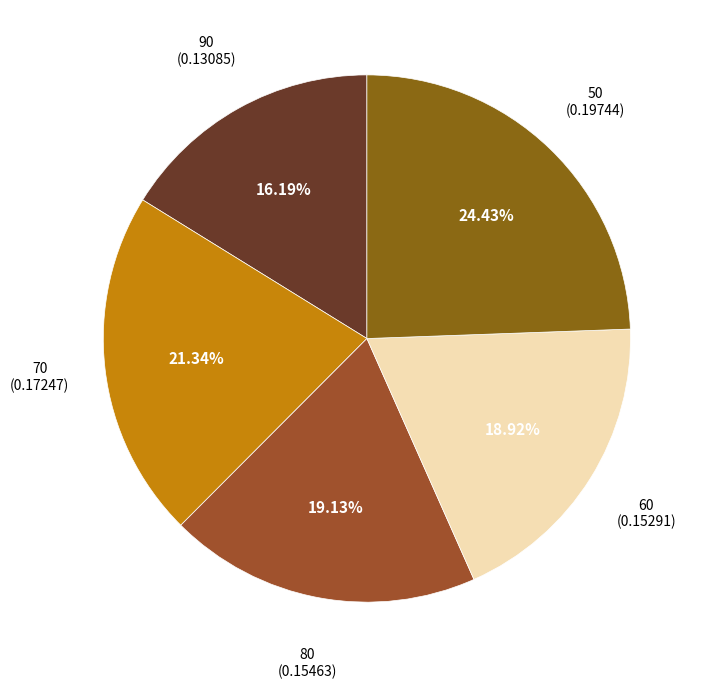

To the nearest percent, what percentage of the pie is 50?

24%